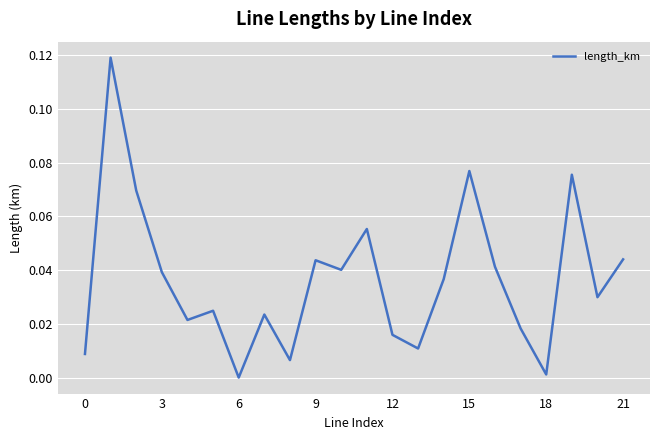

Is this an area chart (filled region under the line)?

No